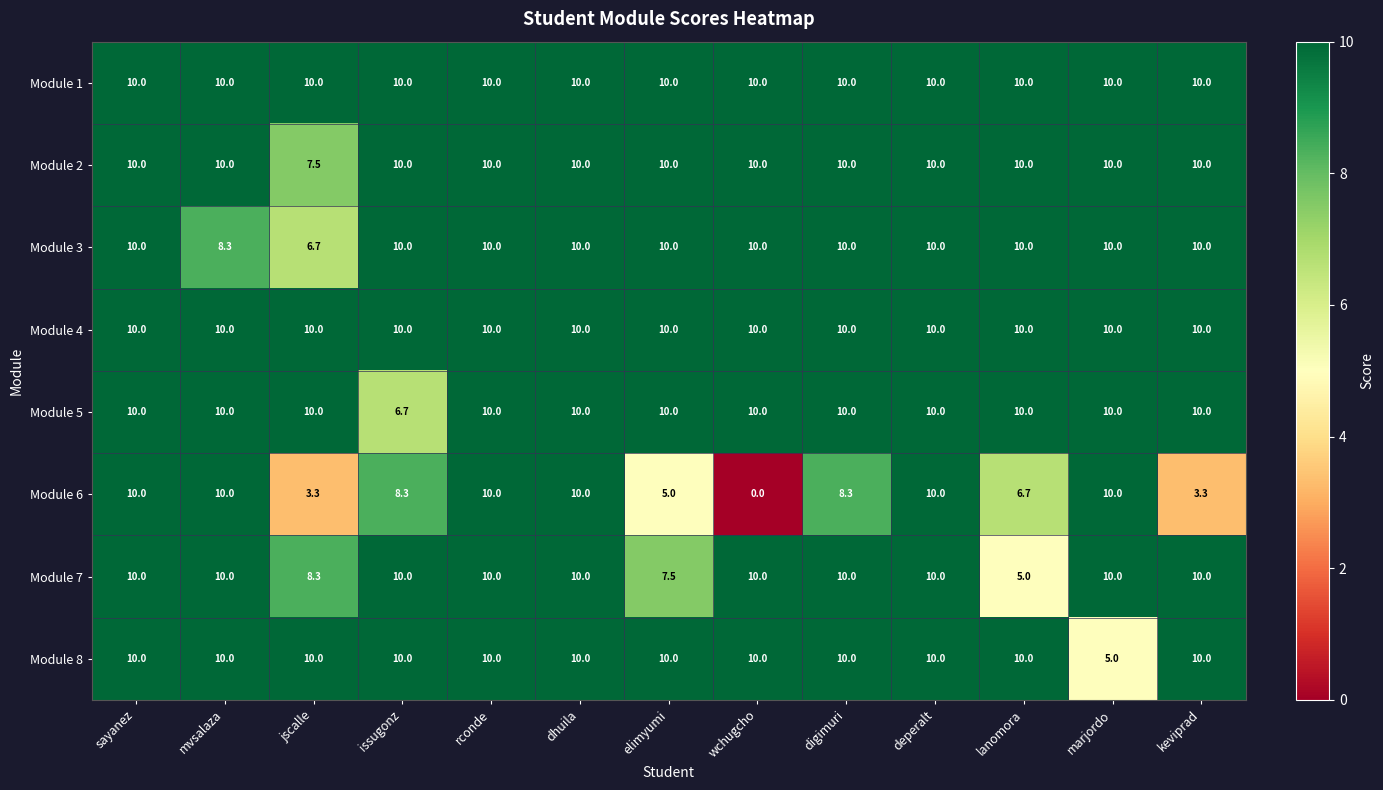

What is the spread (max minus min) of values at keviprad?

6.7